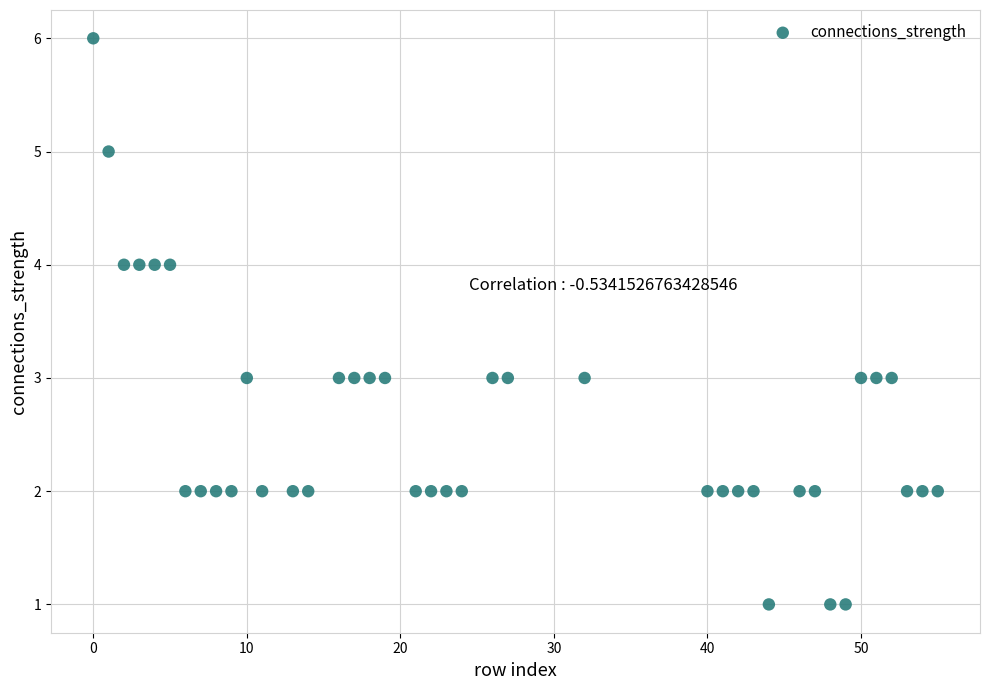

What is the range of Y values (max minus min)?

5